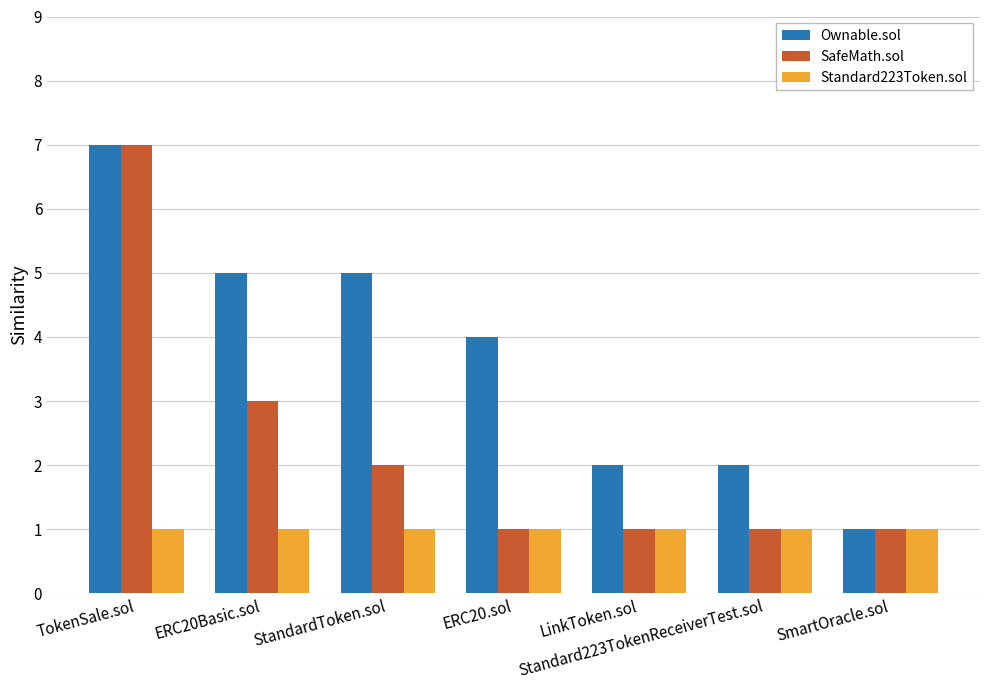

At which category is the sum across all series the highest?

TokenSale.sol